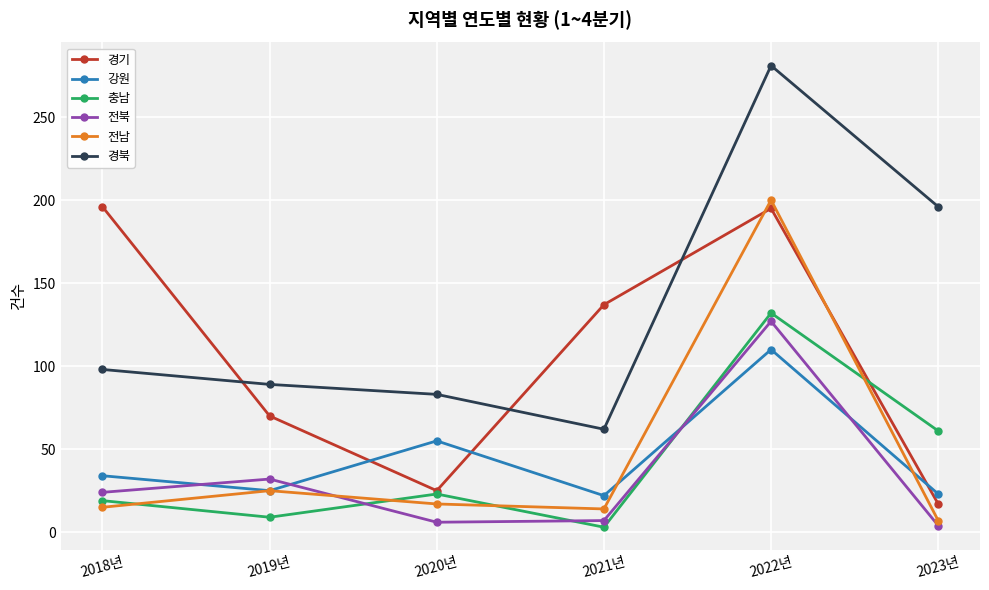

At which category is the sum across all series the highest?

2022년